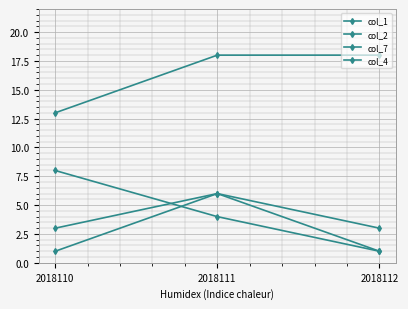

Reading left to right, transcribe all the data shown in this chart.

col_1: 2018110=3	2018111=6	2018112=1
col_2: 2018110=1	2018111=6	2018112=3
col_7: 2018110=8	2018111=4	2018112=1
col_4: 2018110=13	2018111=18	2018112=18